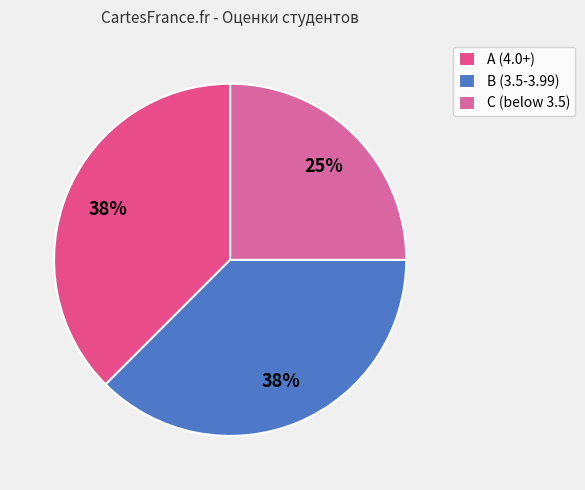

How many segments does this pie chart have?

3